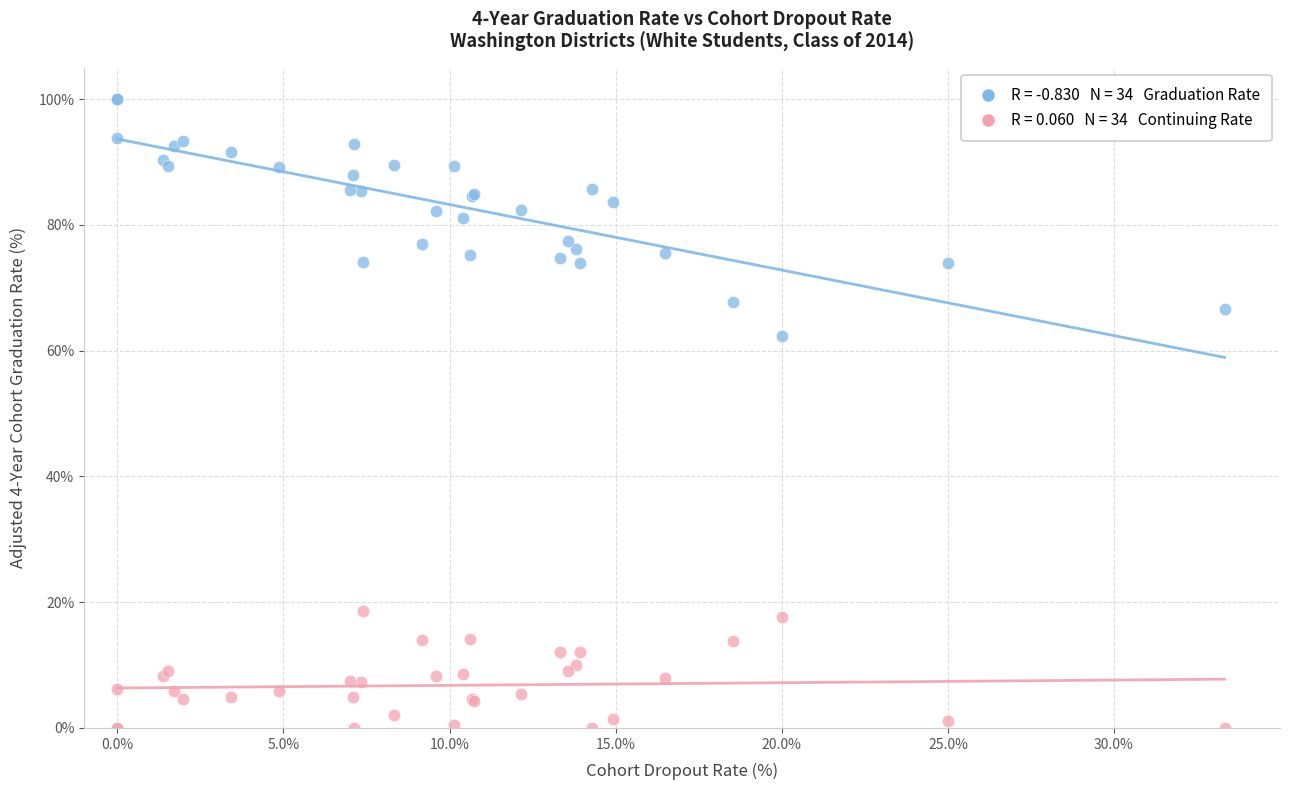

Across all series, what Y value is closest to 50?

62.3